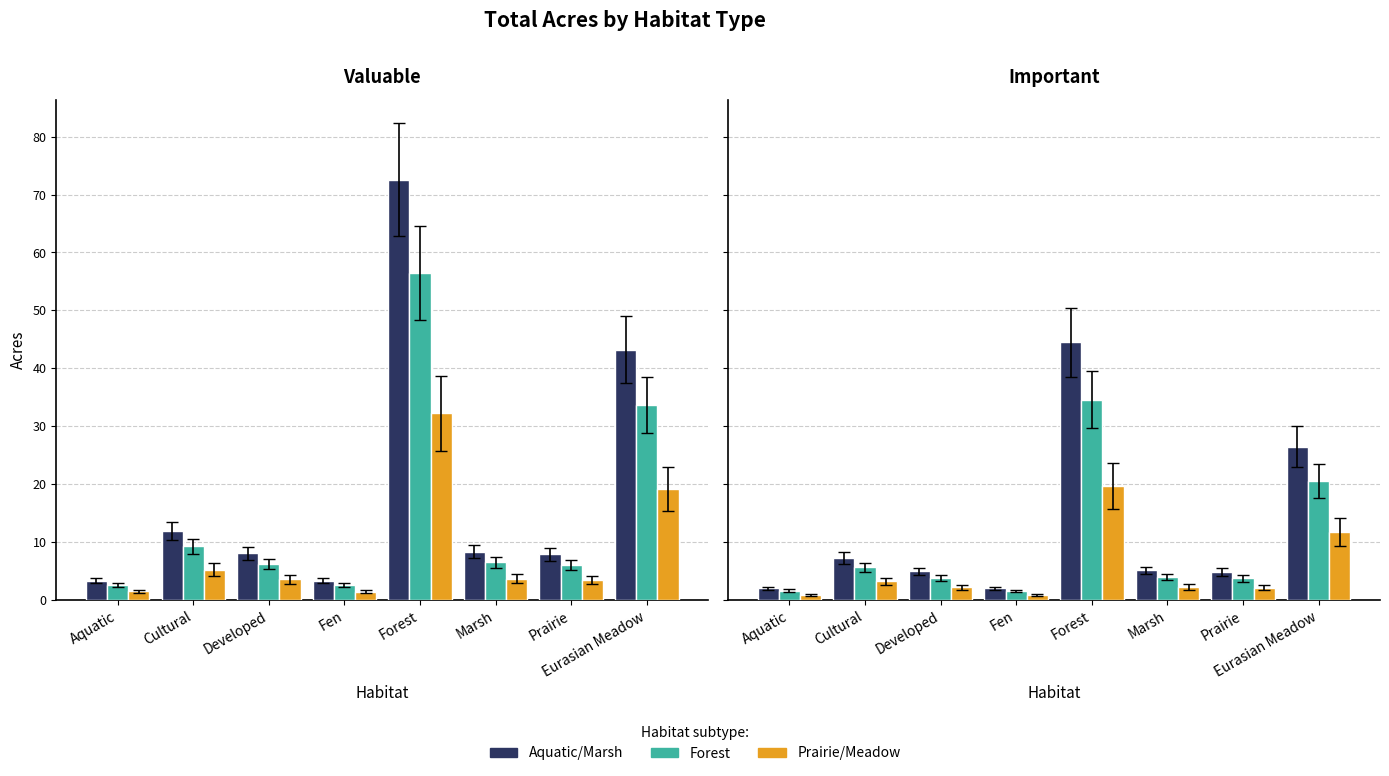

Does the chart contain any negative values?

No